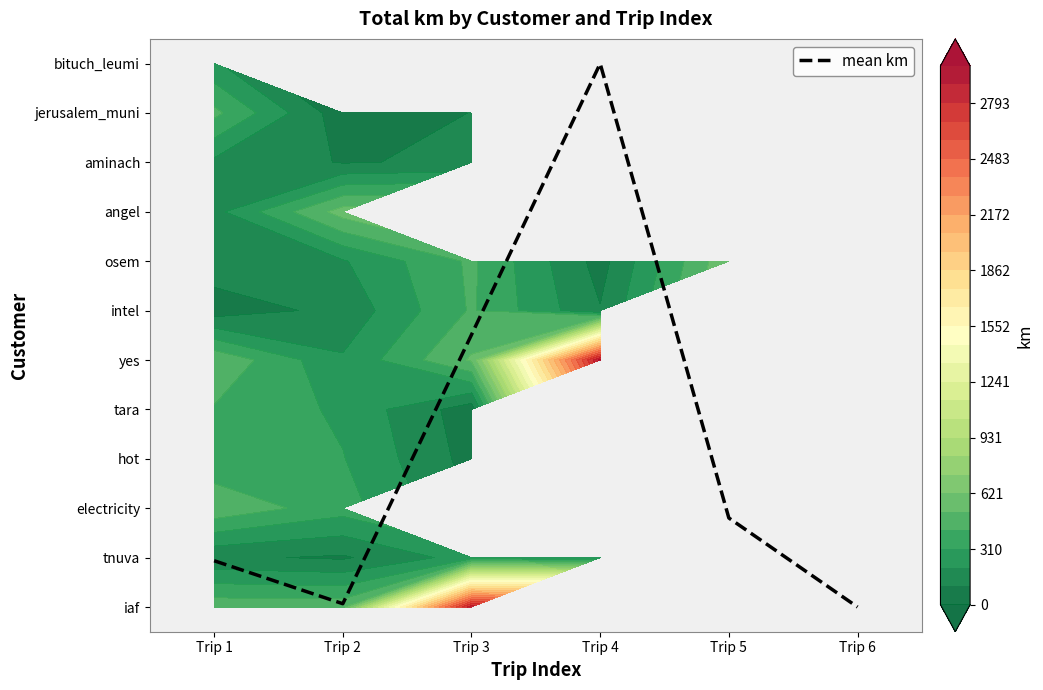

How many data points does each series have?

6